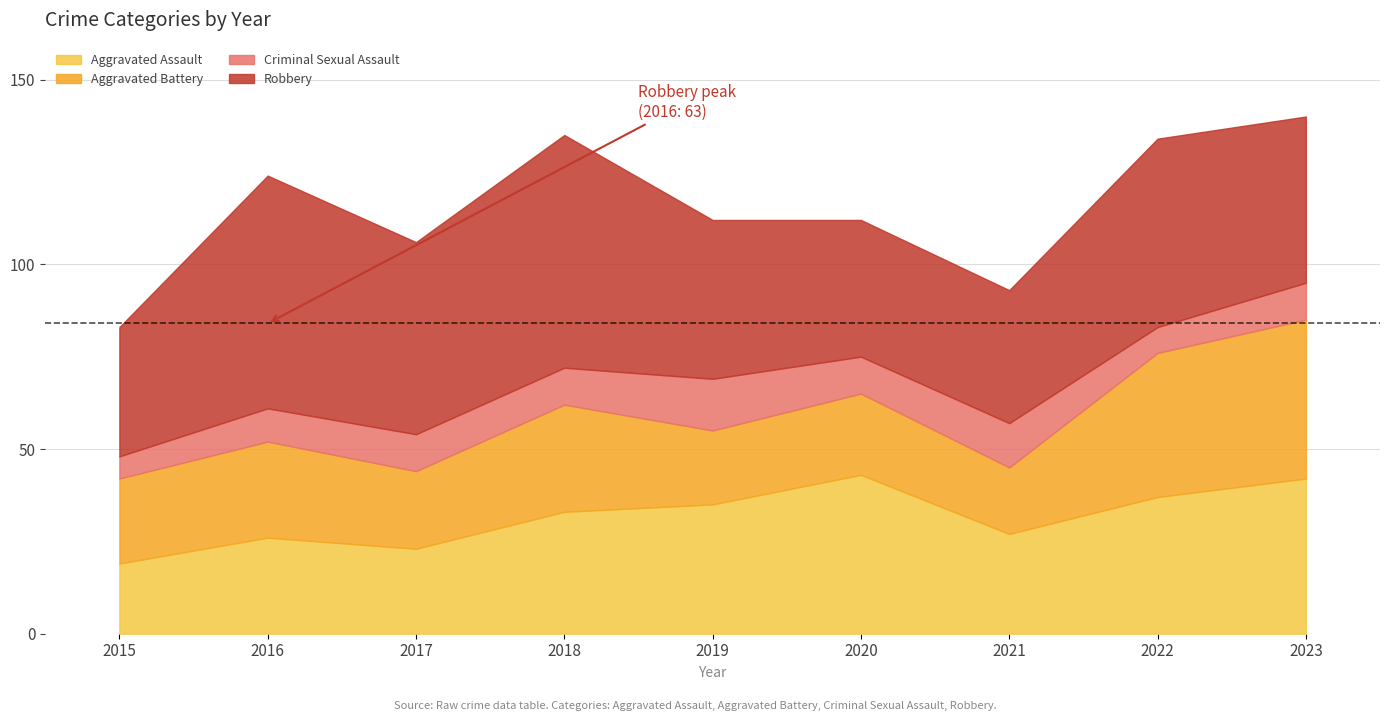

What is the sum of all Criminal Sexual Assault values?

88